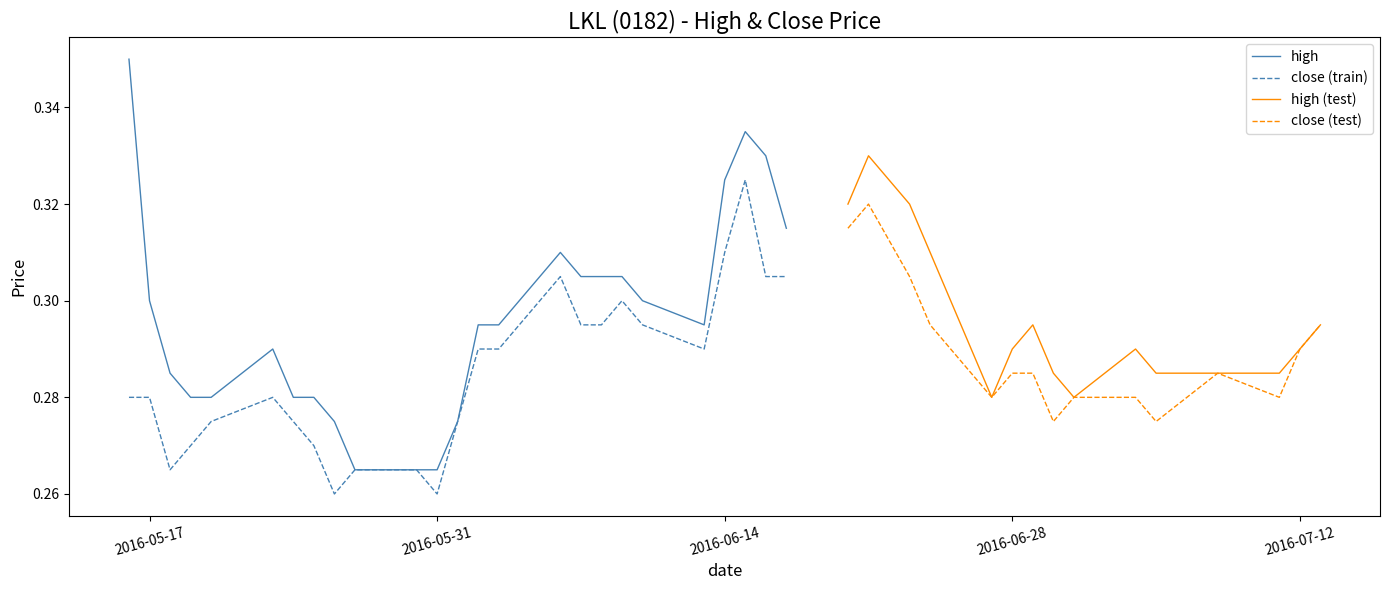

Where is the first local maximum for high?

1463961600000